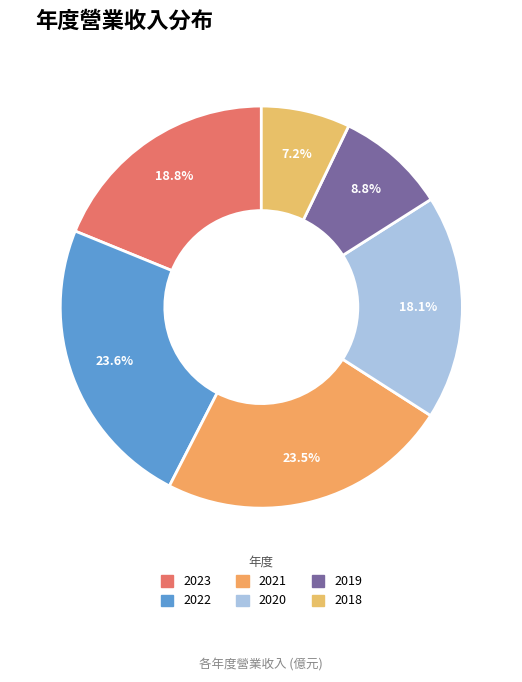

Approximately how many times larger is the value at 2021 compared to 2022?

1.0